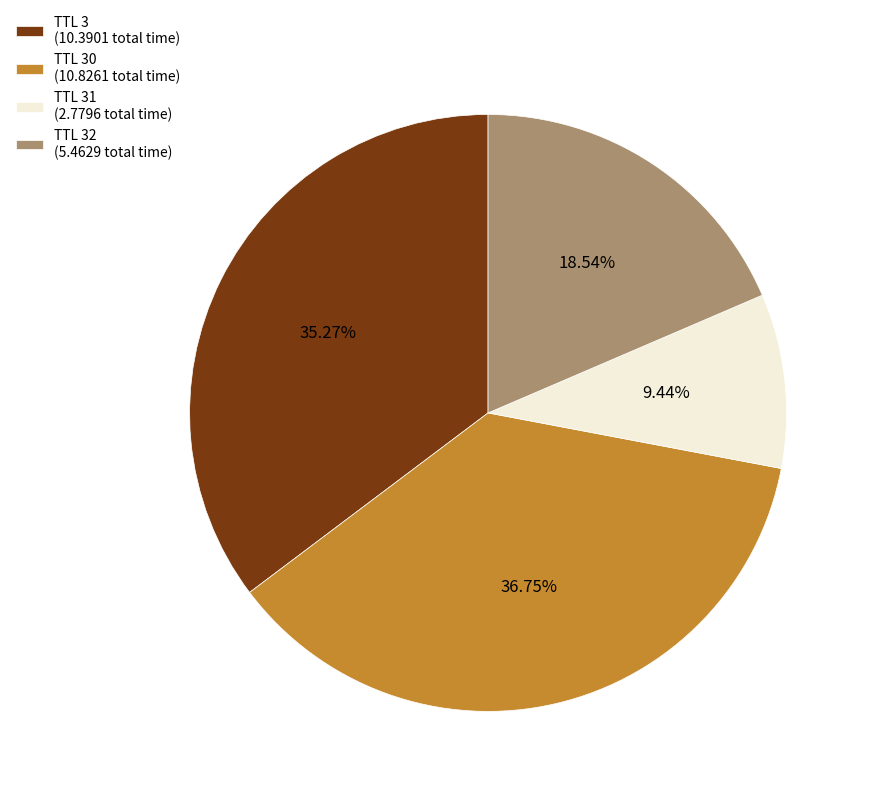

Does TTL 30 (10.8261 total time) account for over 50% of the chart?

No